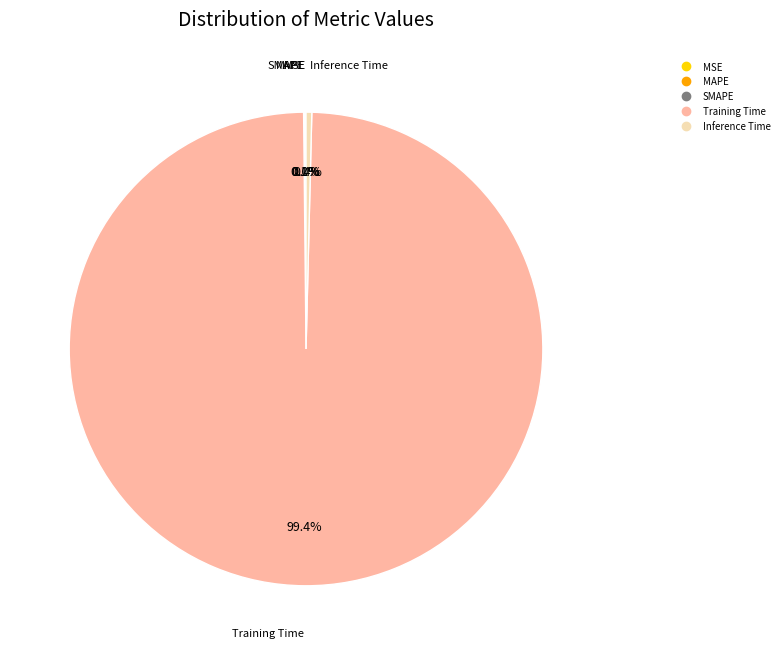

What percentage is the Training Time slice, to the nearest percent?

99%